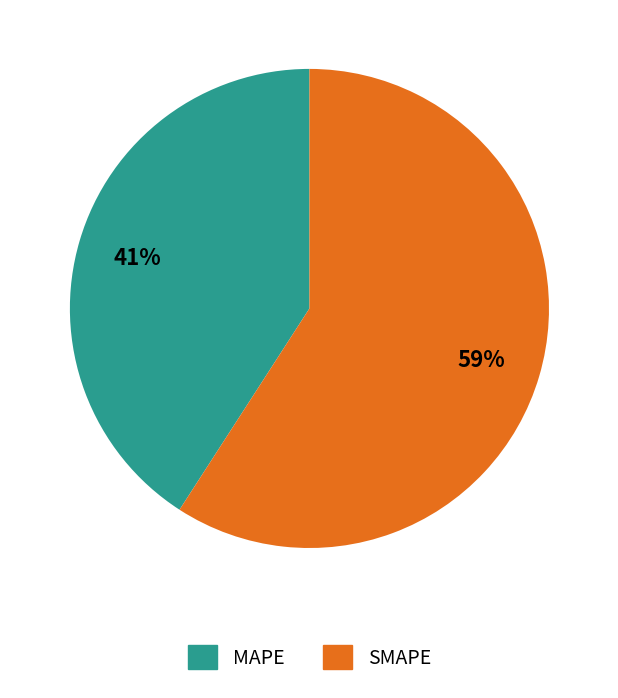

How many segments does this pie chart have?

2